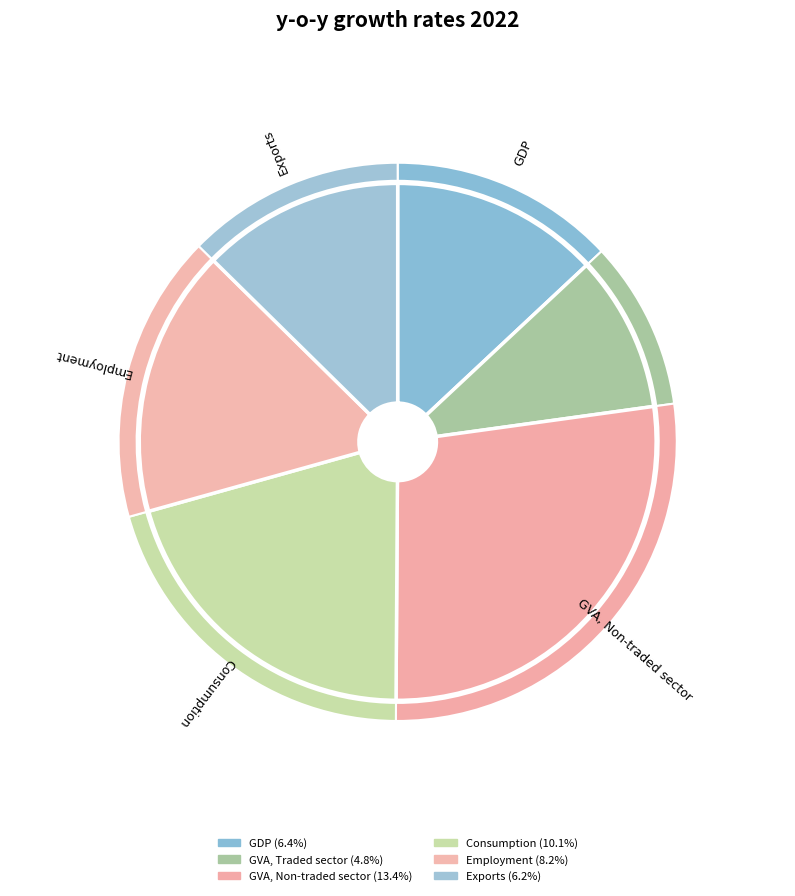

What portion of the pie excludes GDP?

87.0%